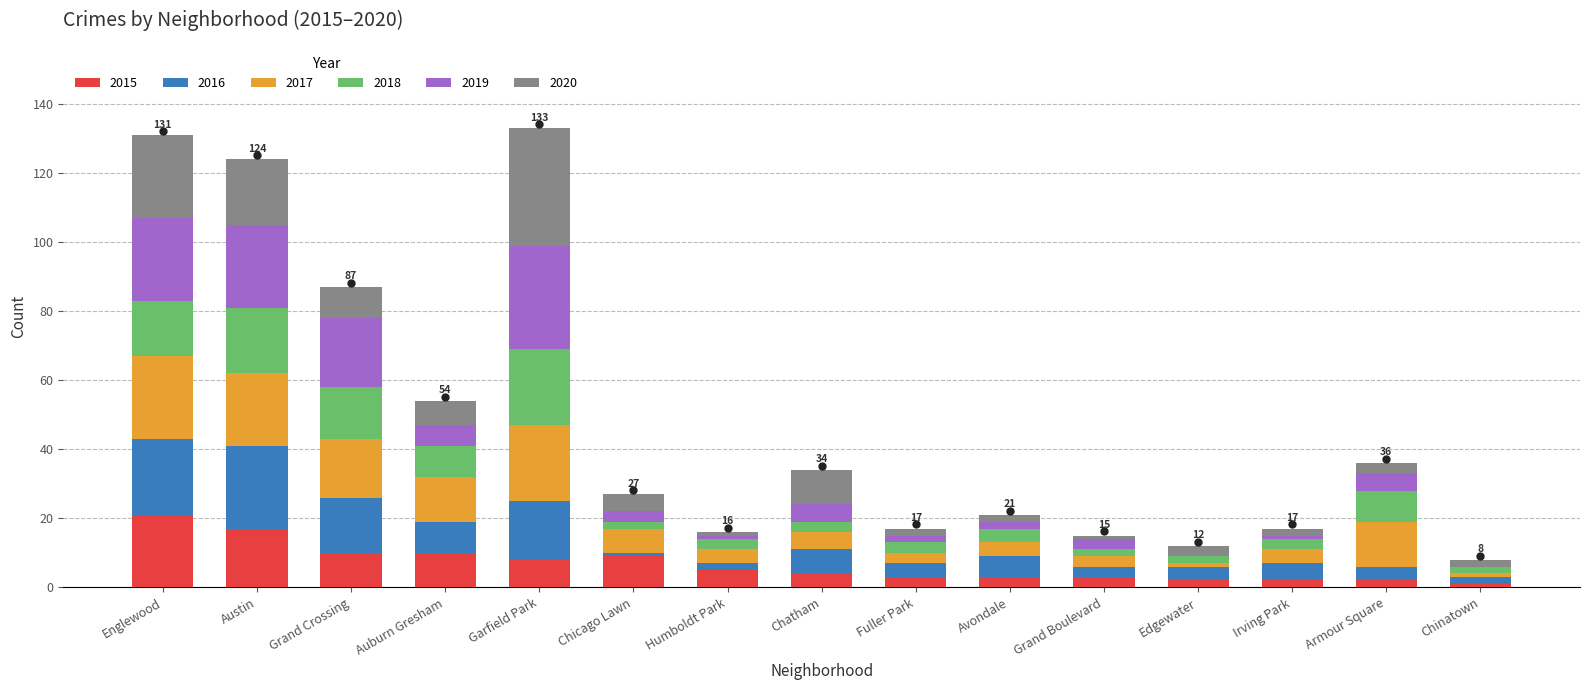

What are all the series names shown in the legend?

2015, 2016, 2017, 2018, 2019, 2020